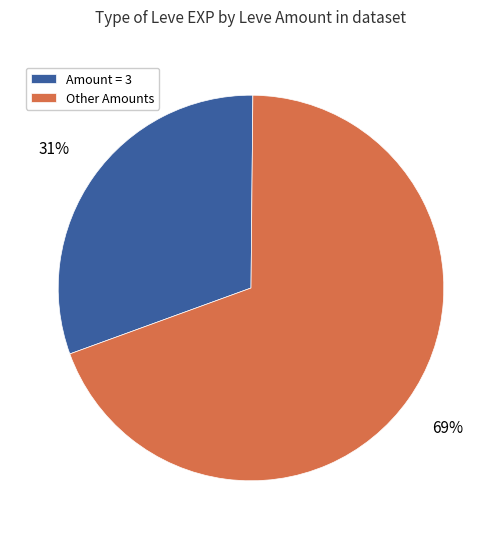

To the nearest percent, what is the combined percentage of Amount = 3 and Other Amounts?

100%